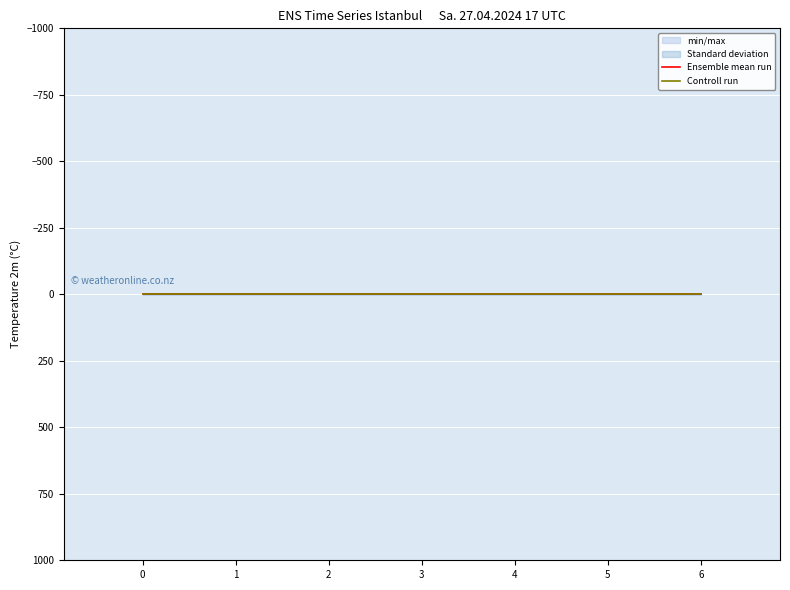

Between 4 and 2, which is larger?

4